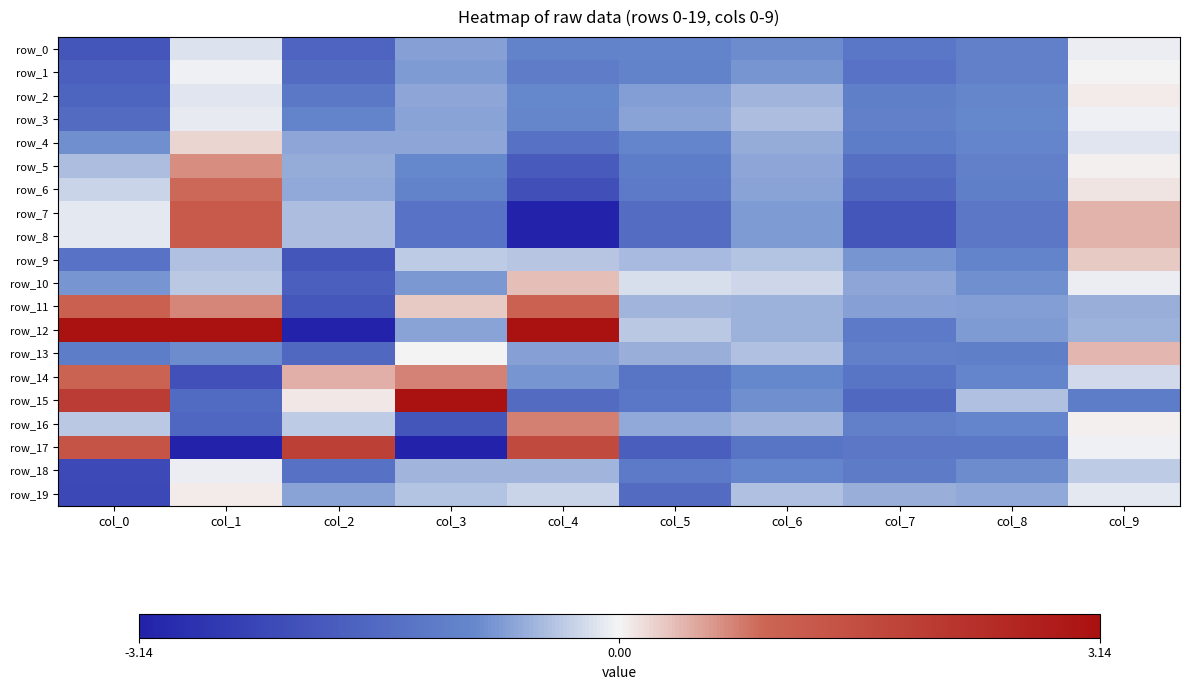

At col_7, list the series in order from largest to smallest.

row_19, row_10, row_11, row_9, row_16, row_3, row_13, row_2, row_4, row_18, row_12, row_17, row_0, row_14, row_1, row_5, row_15, row_6, row_8, row_7